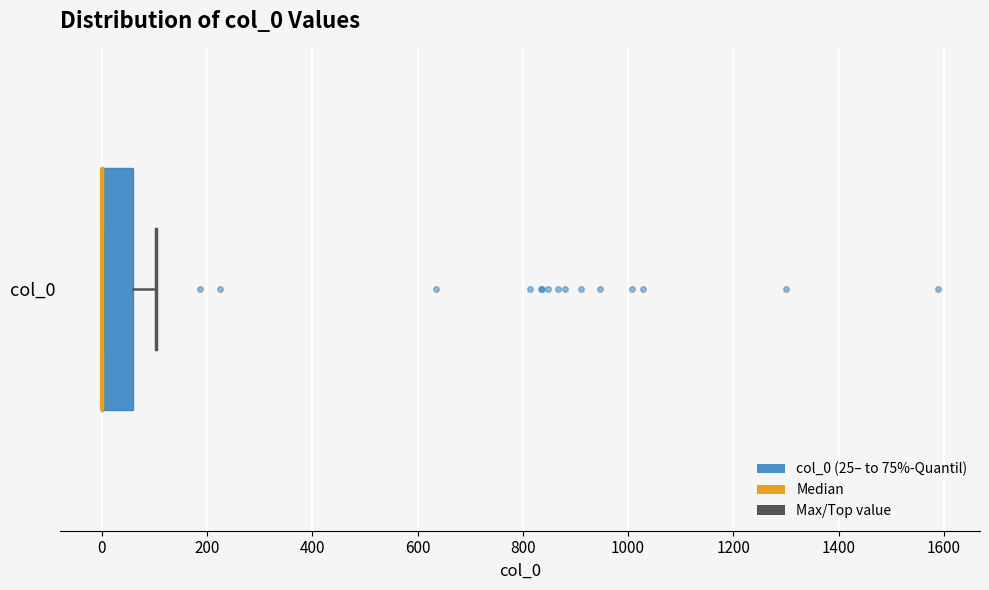

Read this box plot against the x-axis: the position of the median line, the range covered by the box, and the ends of both whiskers. The values are not printed on the chart, so give them approximately, as read against the axis.

median 0 (drawn on the box's left edge), box 0 to 60, whiskers 0 to 100